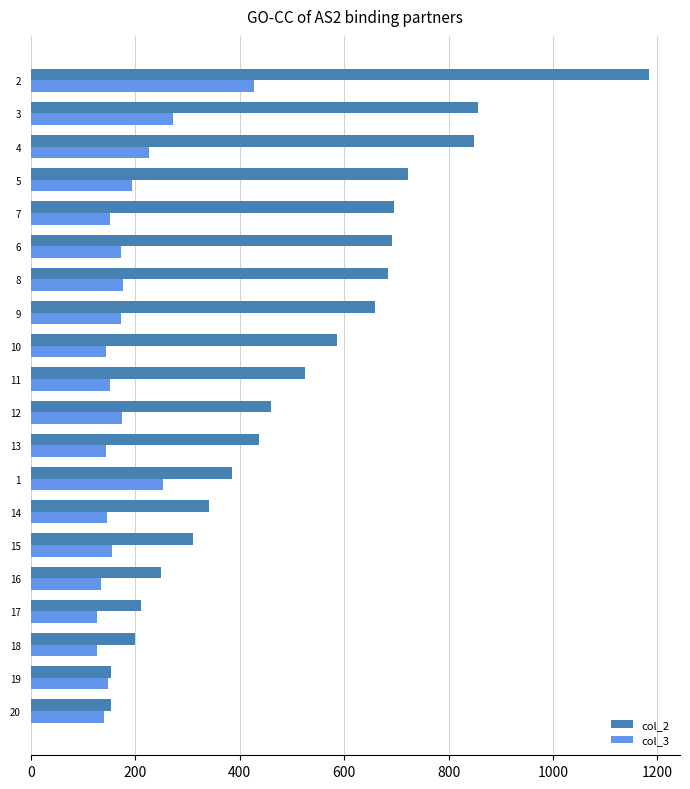

What is the highest value of the col_2 series?

1184